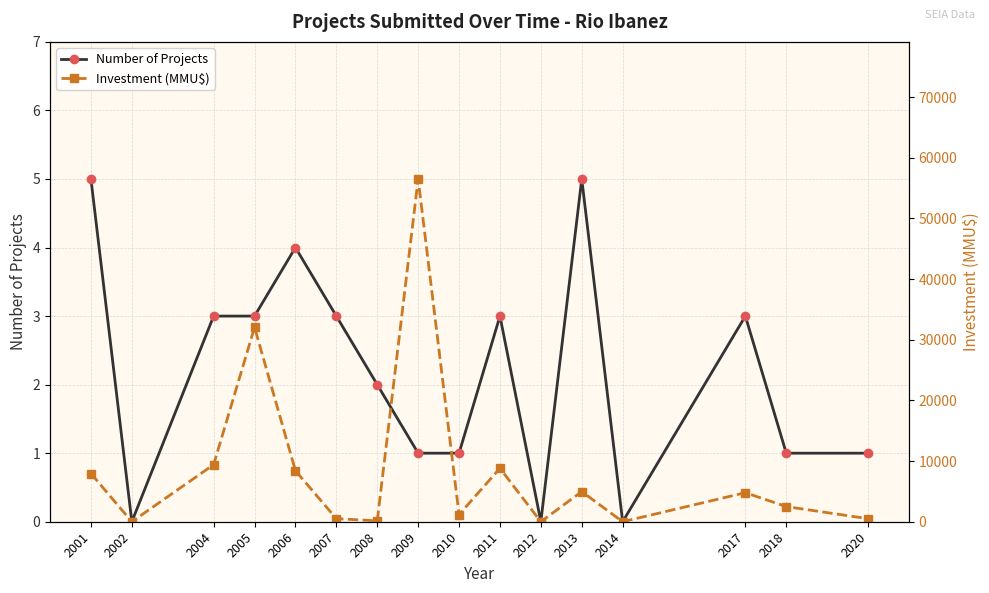

At which label does Investment (MMU$) first exceed 4791?

2001